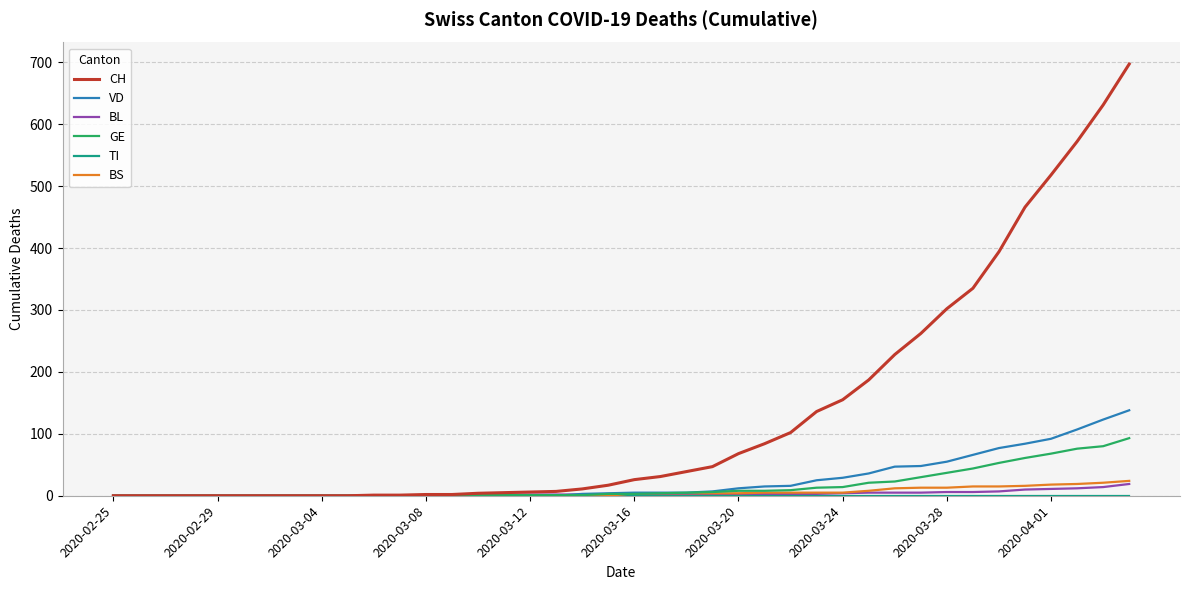

Which series has the largest total across all categories?

CH